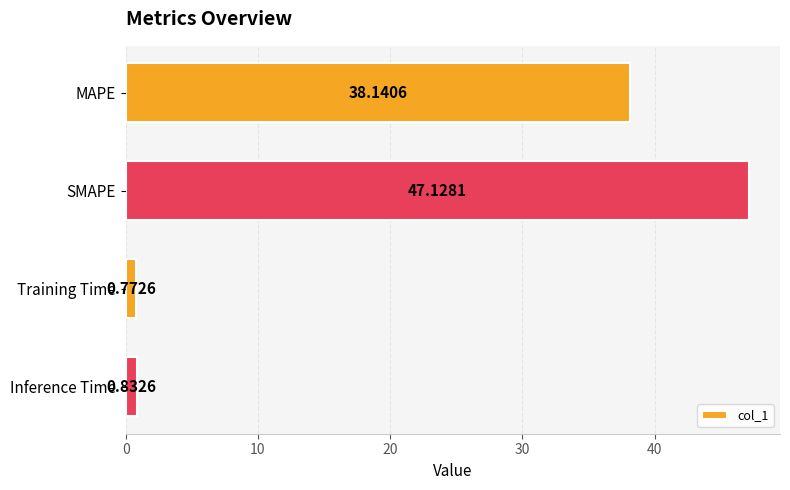

Between SMAPE and Training Time, which is larger?

SMAPE